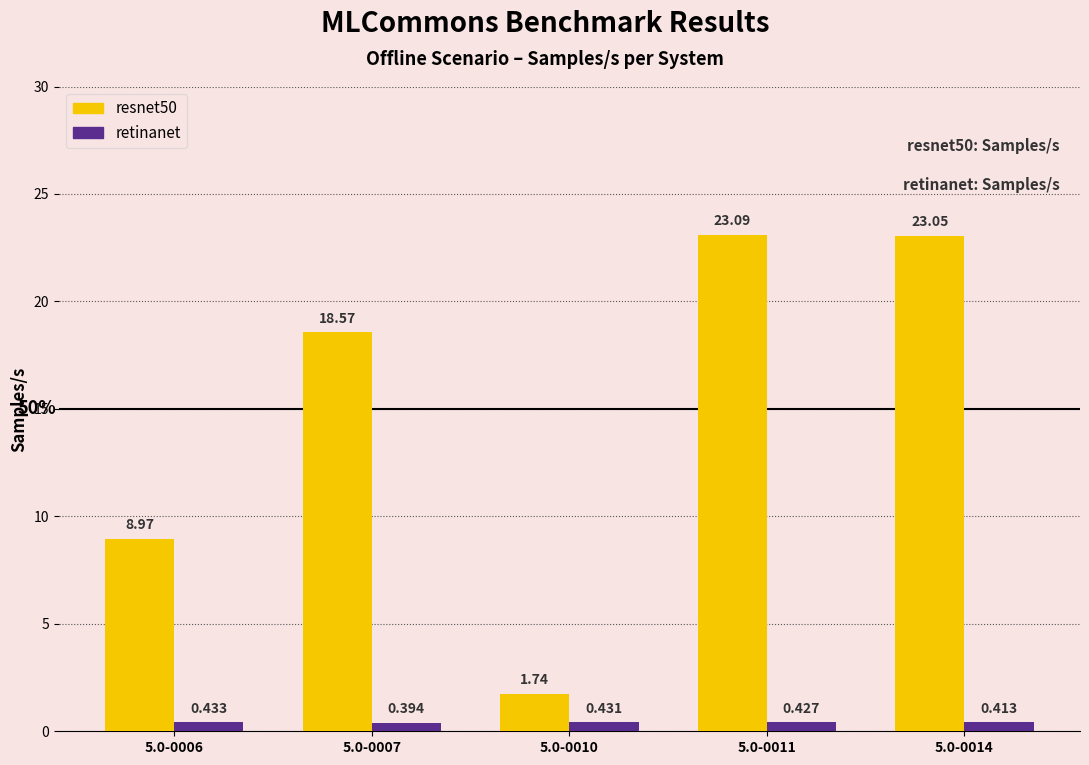

How many categories are shown in the chart?

5